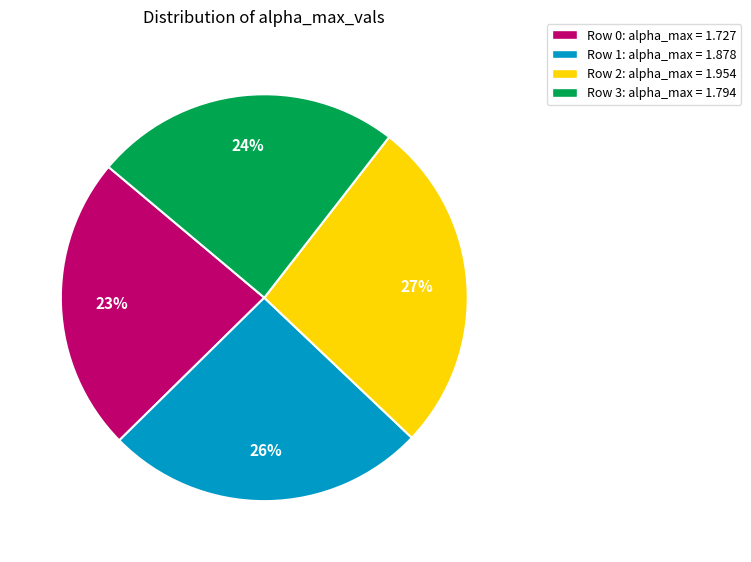

How many slices are in this pie chart?

4